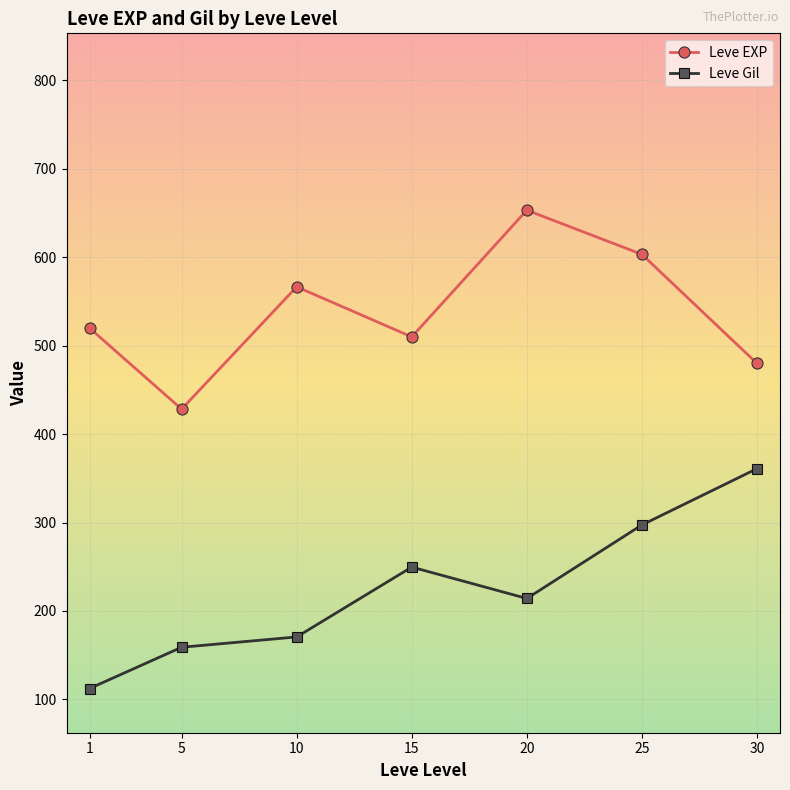

At how many categories does at least one series exceed 385?

7